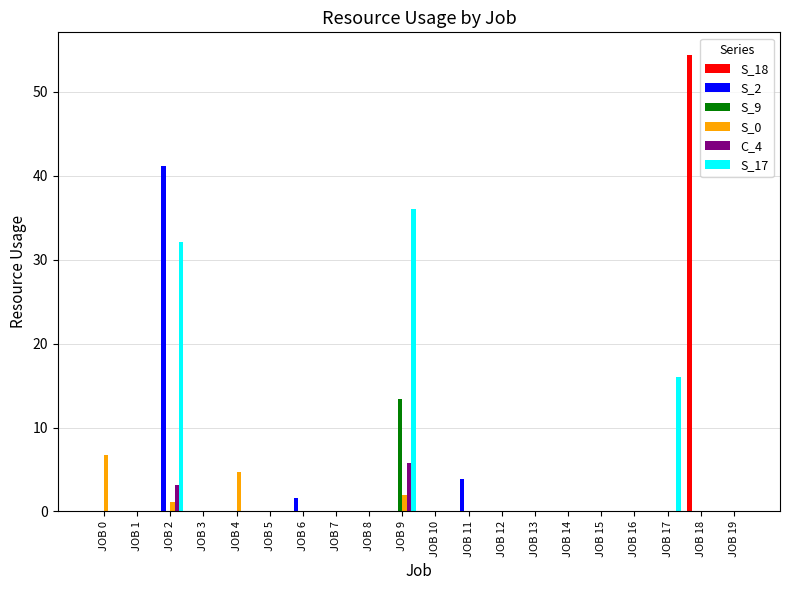

The value of C_4 at JOB 17 is 0.0. True or false?

True